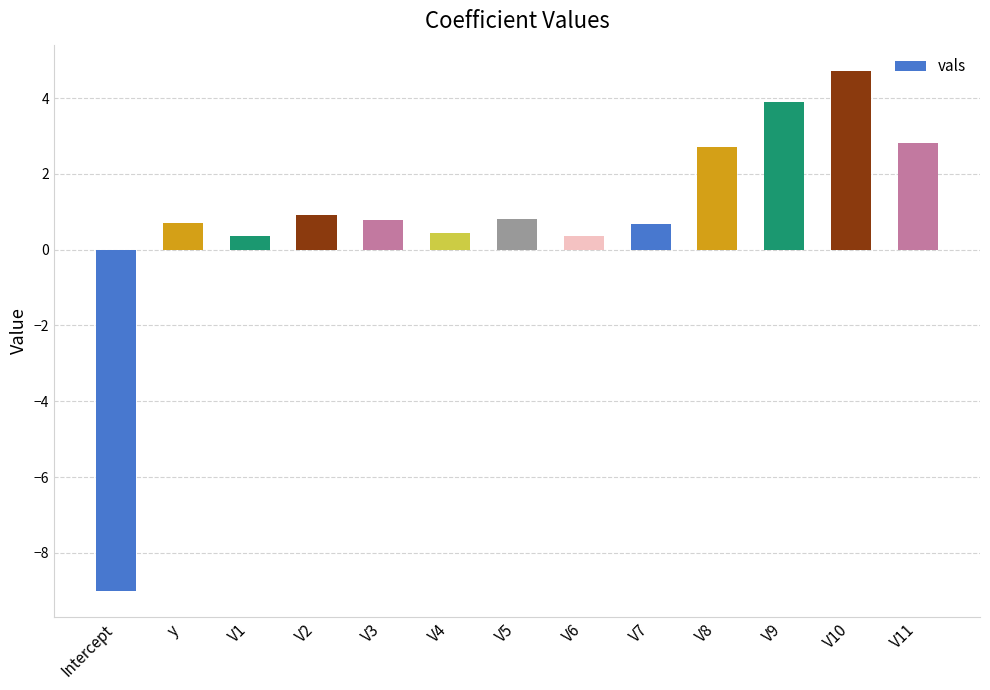

What is the average value?

0.8